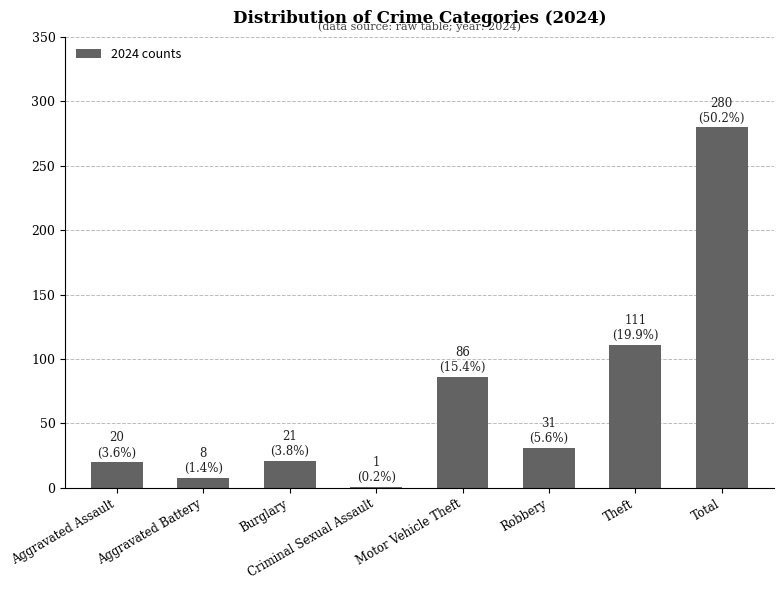

How many series are shown in this chart?

1